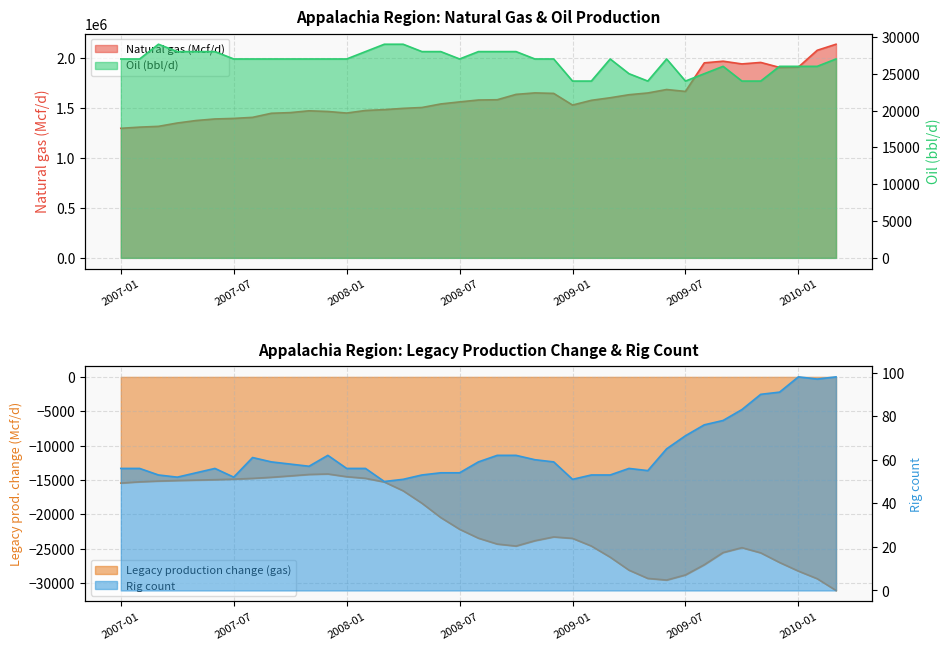

Does the chart have visible grid lines?

Yes